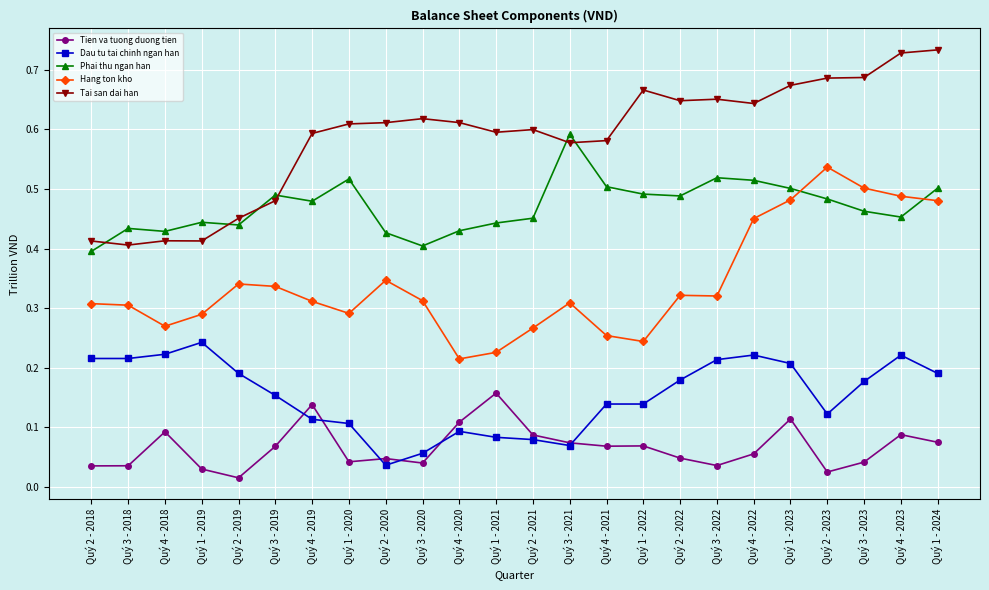

Which series has the largest total across all categories?

Tai san dai han